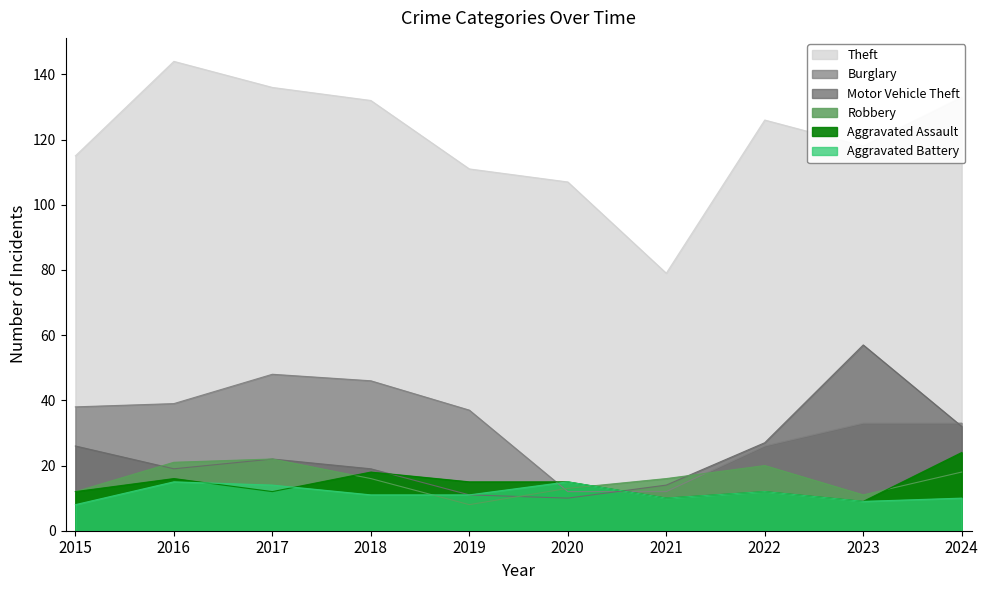

How many interior local peaks does the Motor Vehicle Theft series have?

2